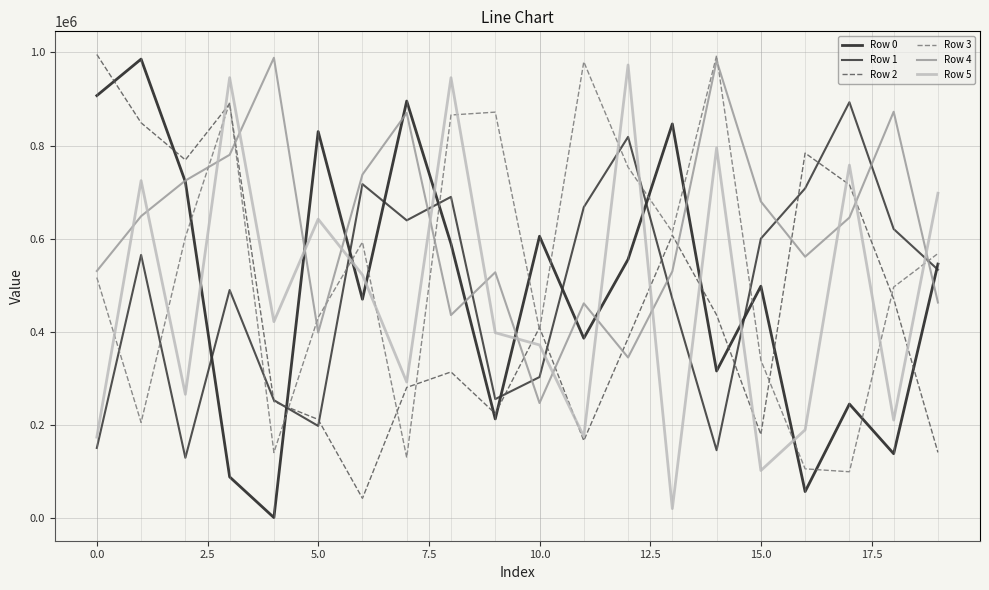

What is the maximum value shown in the chart?

995381